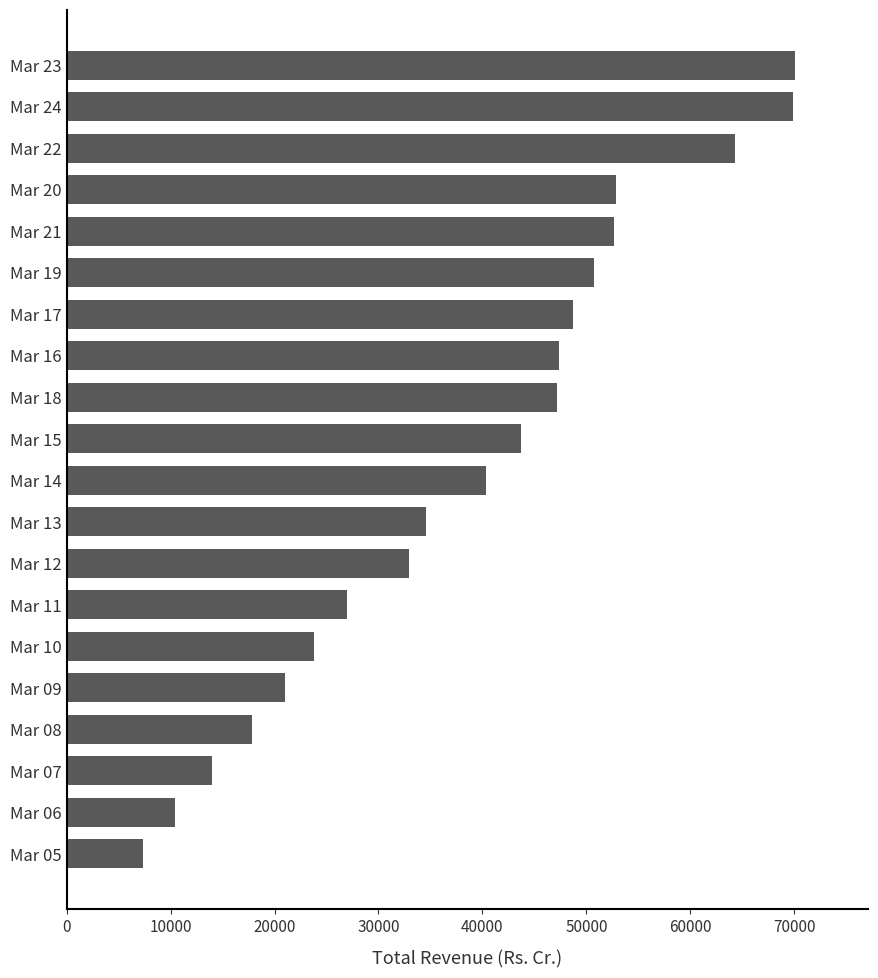

Count the number of values greater than 43708.

10